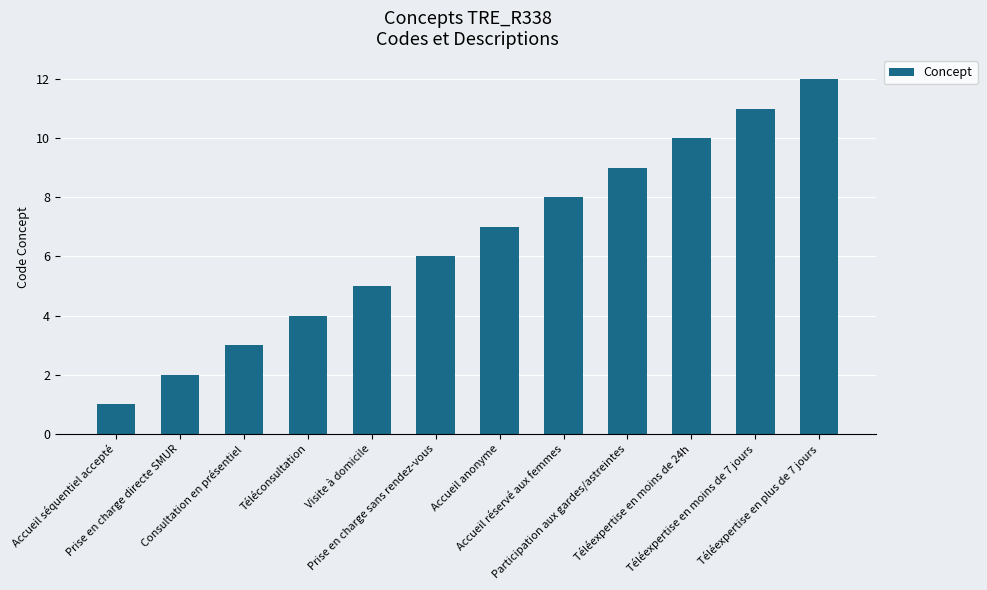

Which has a higher value, Prise en charge directe SMUR or Consultation en présentiel?

Consultation en présentiel